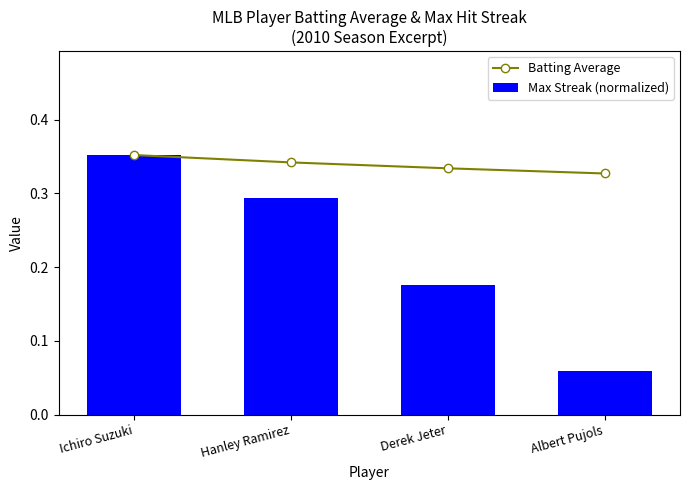

Reading left to right, transcribe all the data shown in this chart.

Batting Average: Ichiro Suzuki=0.4	Hanley Ramirez=0.3	Derek Jeter=0.3	Albert Pujols=0.3
Max Streak (normalized): Ichiro Suzuki=0.4	Hanley Ramirez=0.3	Derek Jeter=0.2	Albert Pujols=0.1